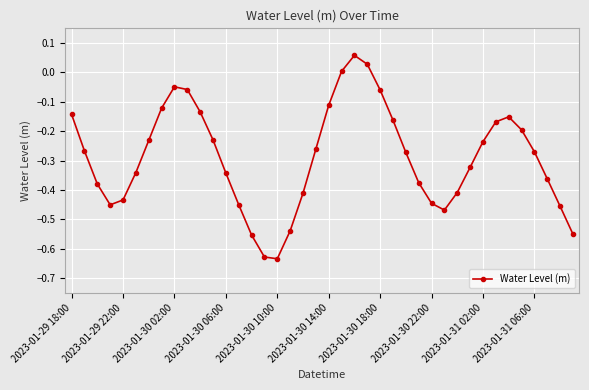

What is the sum of all values?

-11.6